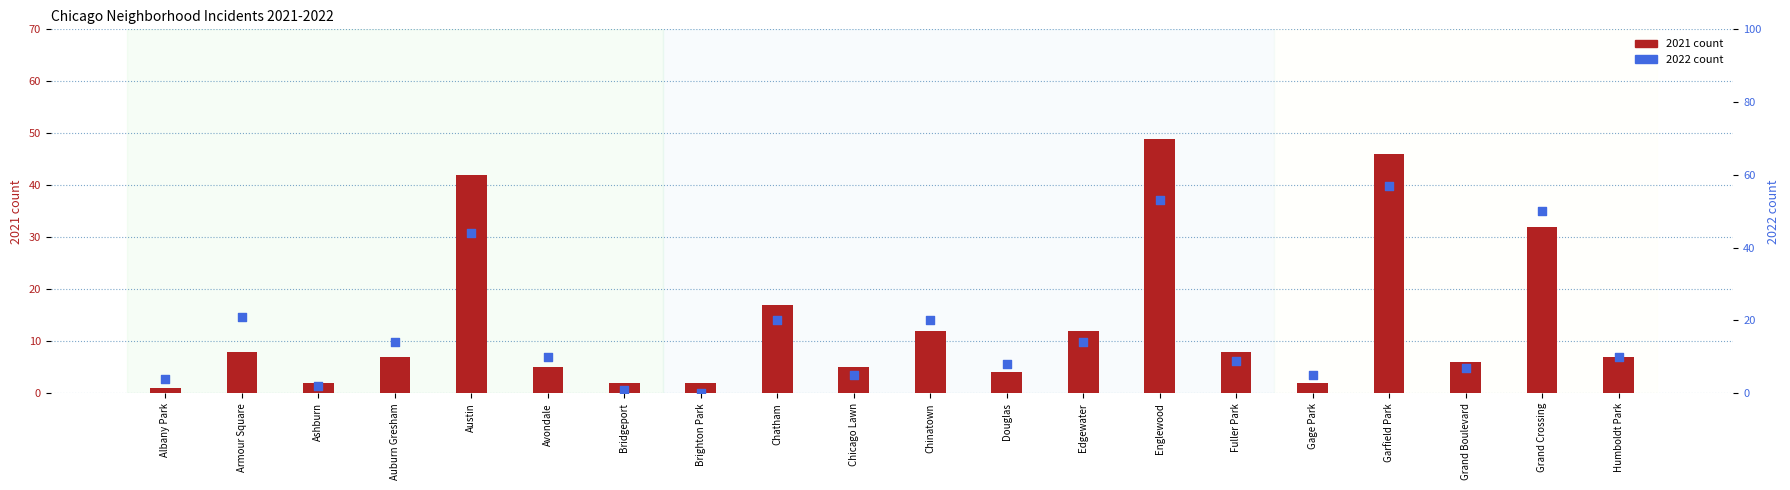

At which category is the sum across all series the highest?

Garfield Park